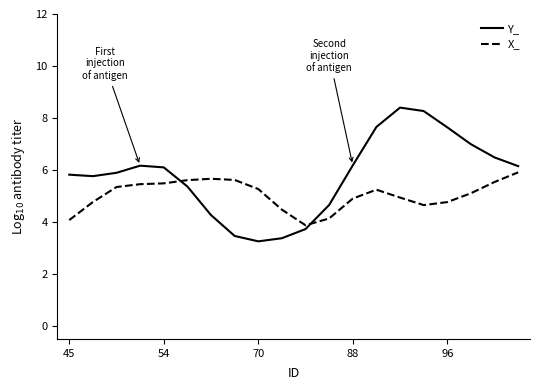

Rank the series by their average value, from lowest to highest.

X_, Y_